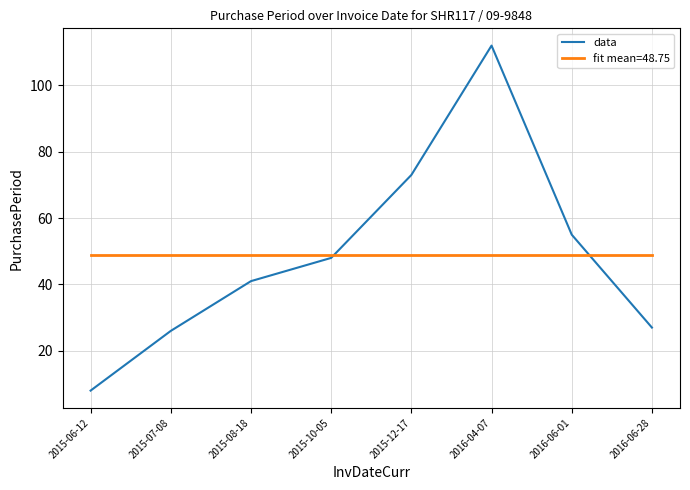

What is the maximum value shown in the chart?

112.0